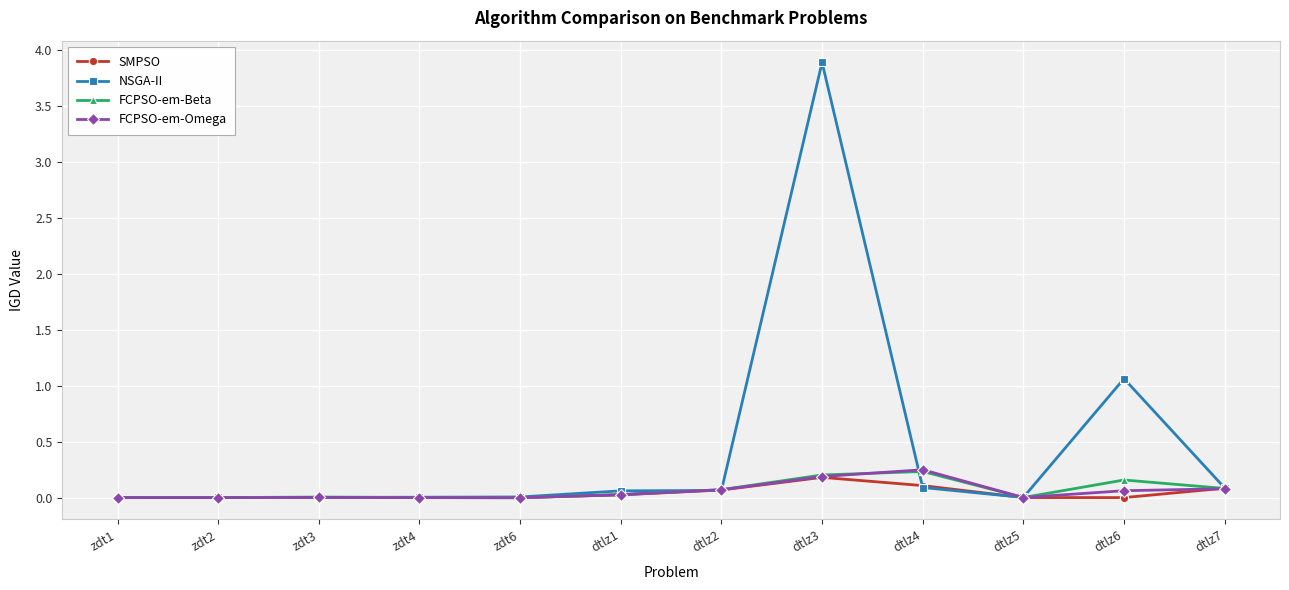

True or false: FCPSO-em-Beta has more than 2 points higher than both neighbors.

True